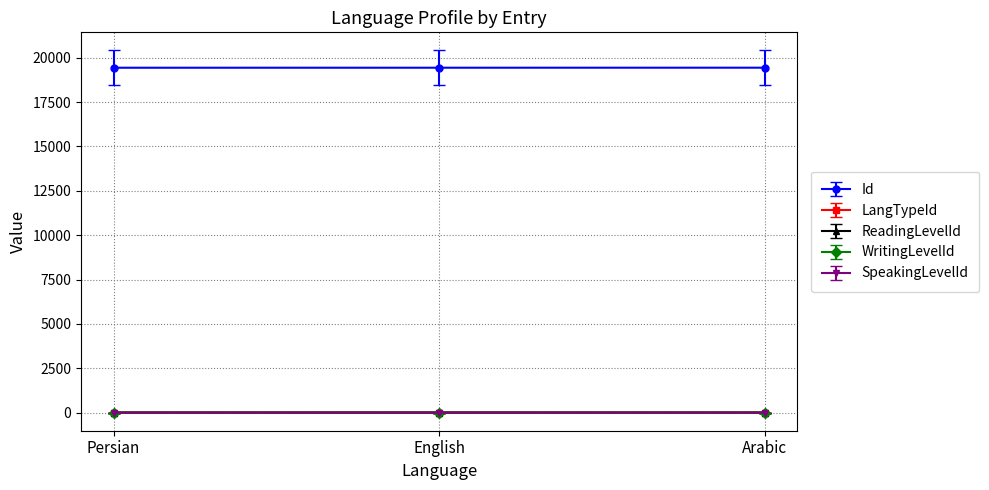

Does the chart have visible grid lines?

Yes